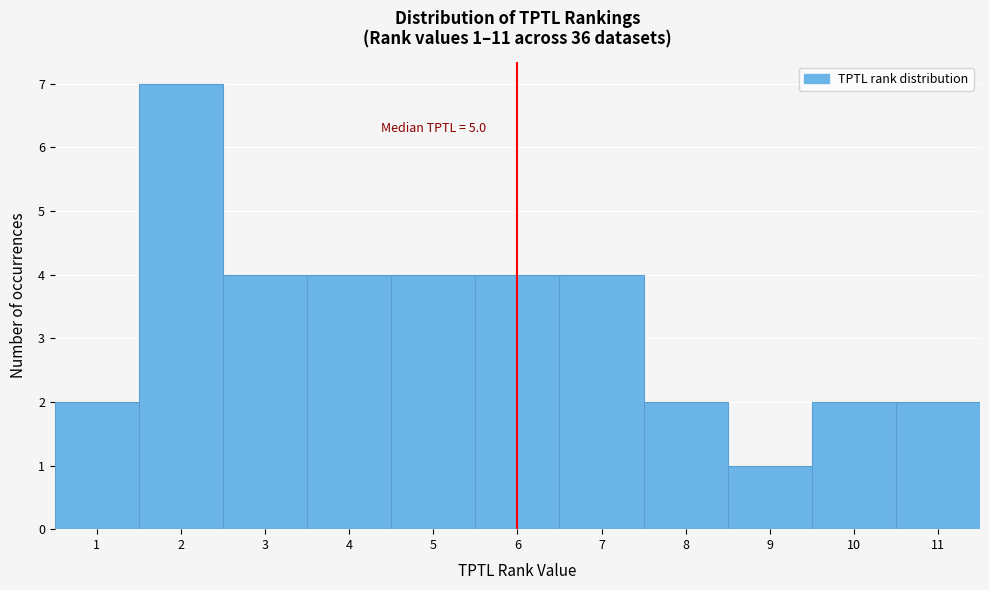

Which range on the x-axis has the tallest bar?

1.5 to 2.5